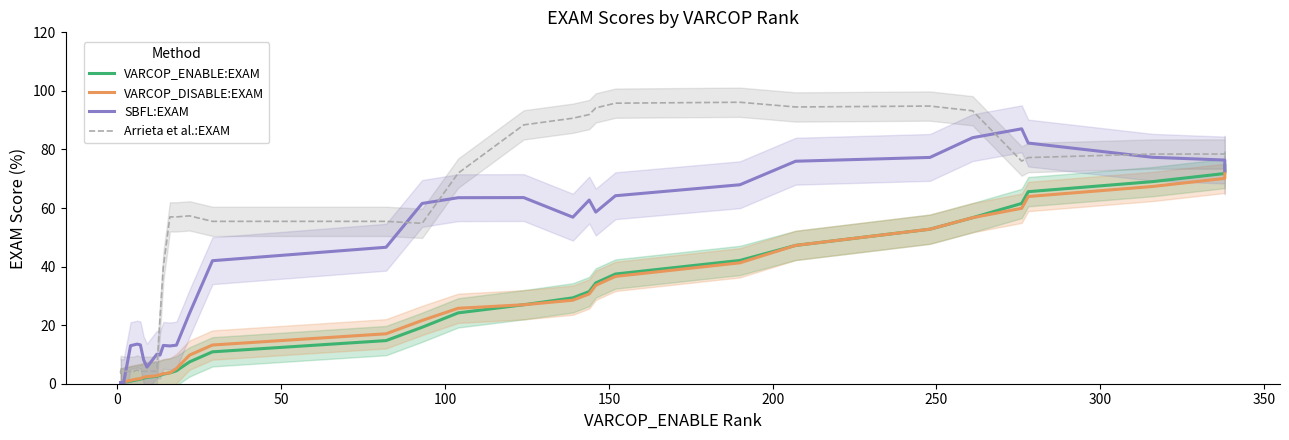

At how many categories does at least one series exceed 58?

16